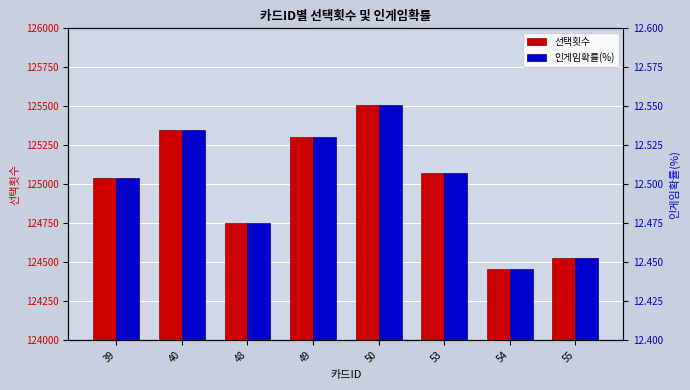

Where is 인게임확률(%) nearest to the value 12?

54